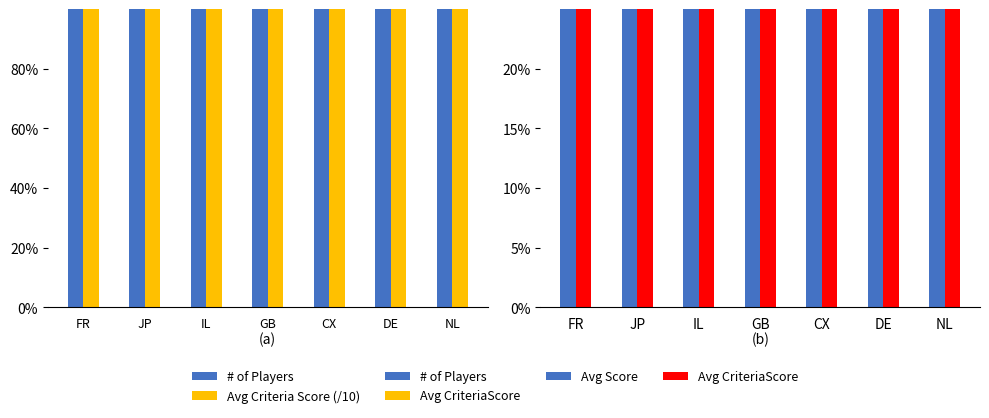

What position from the left is NL?

7